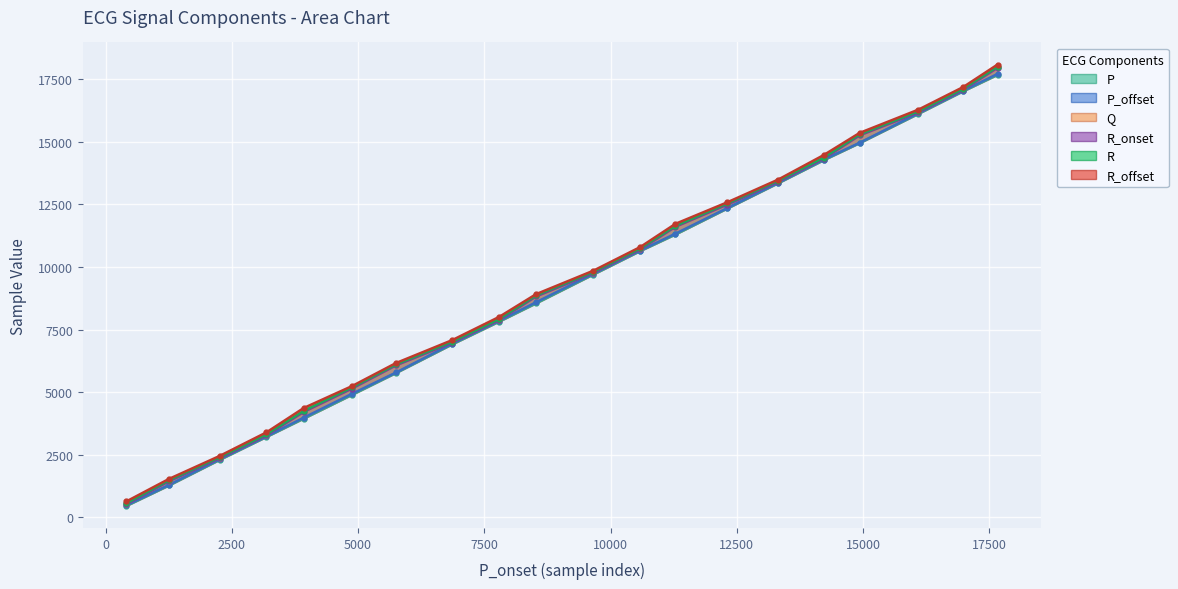

How many values in the R series exceed 9804?

9